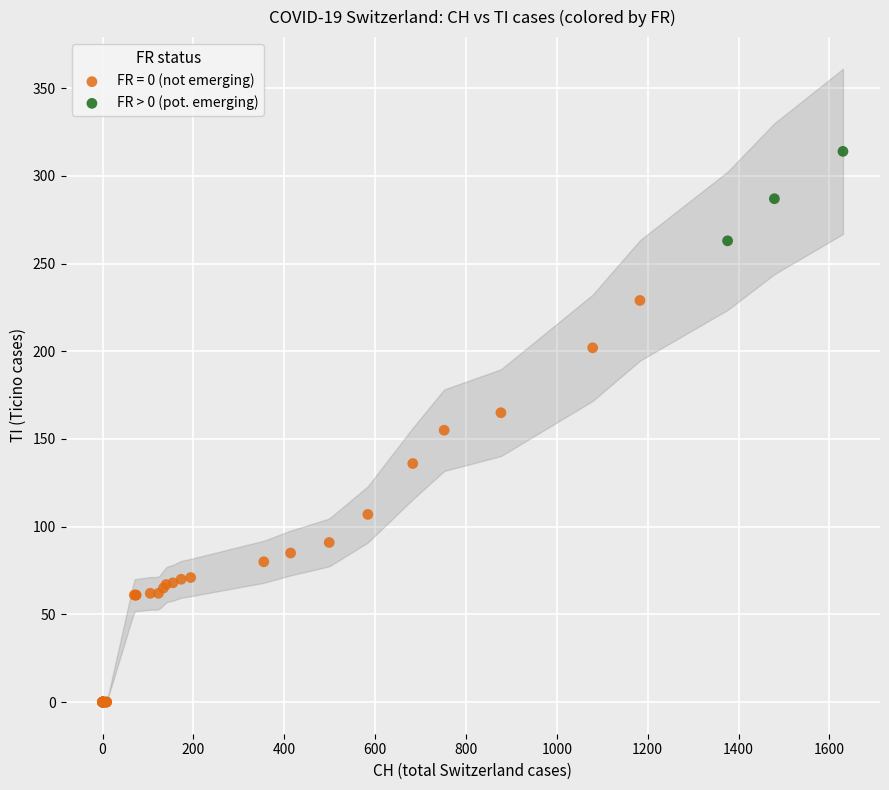

Which series contains the lowest Y value?

FR = 0 (not emerging)